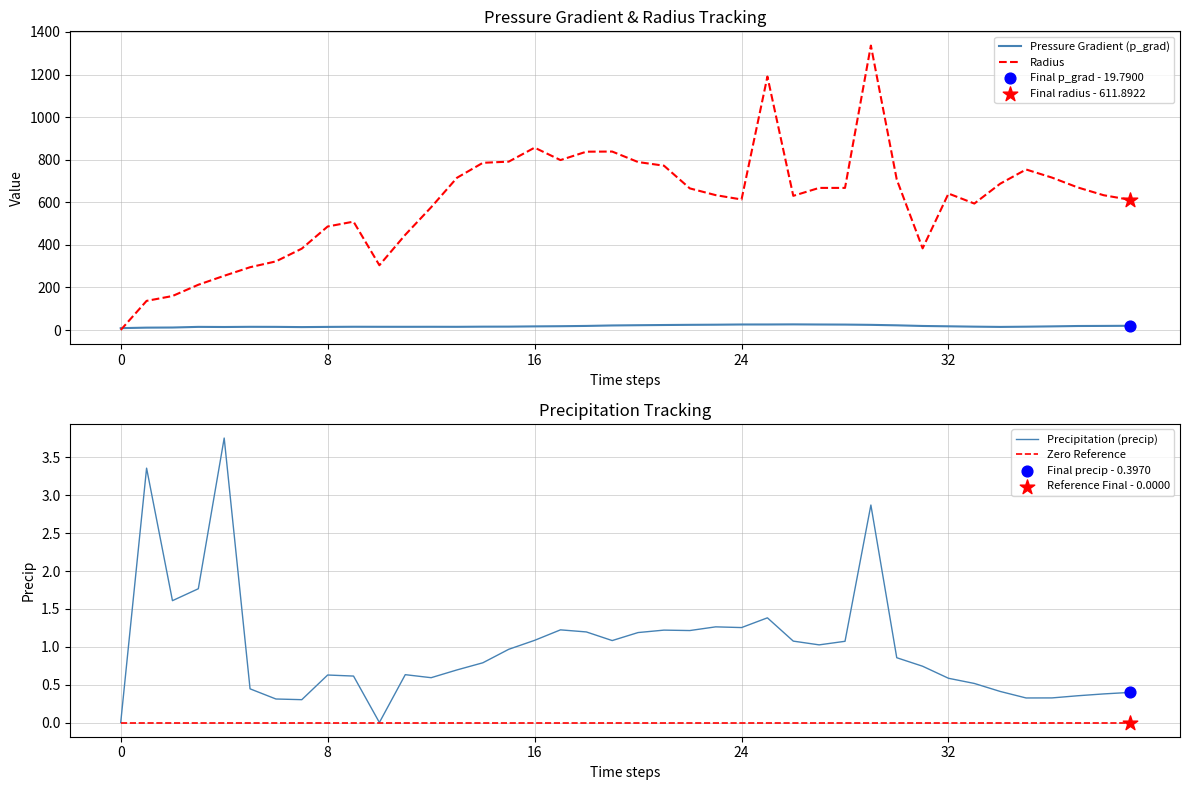

Which series reaches the minimum Y coordinate?

Radius